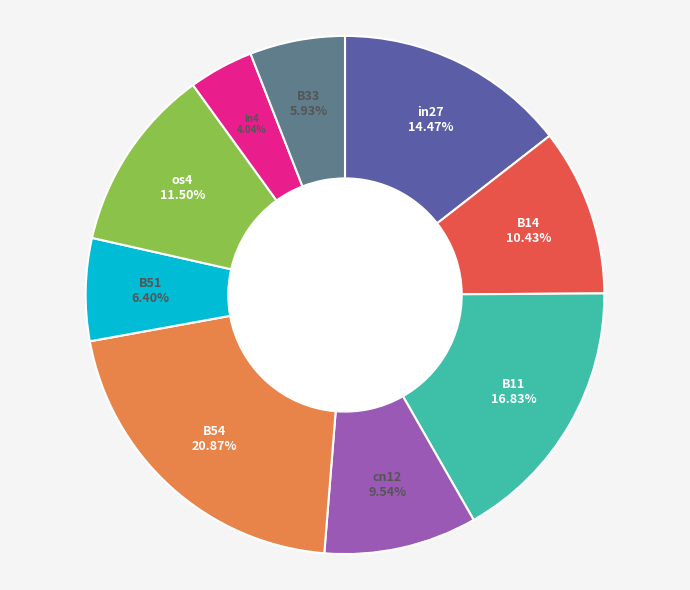

Is there a majority slice in this chart?

No